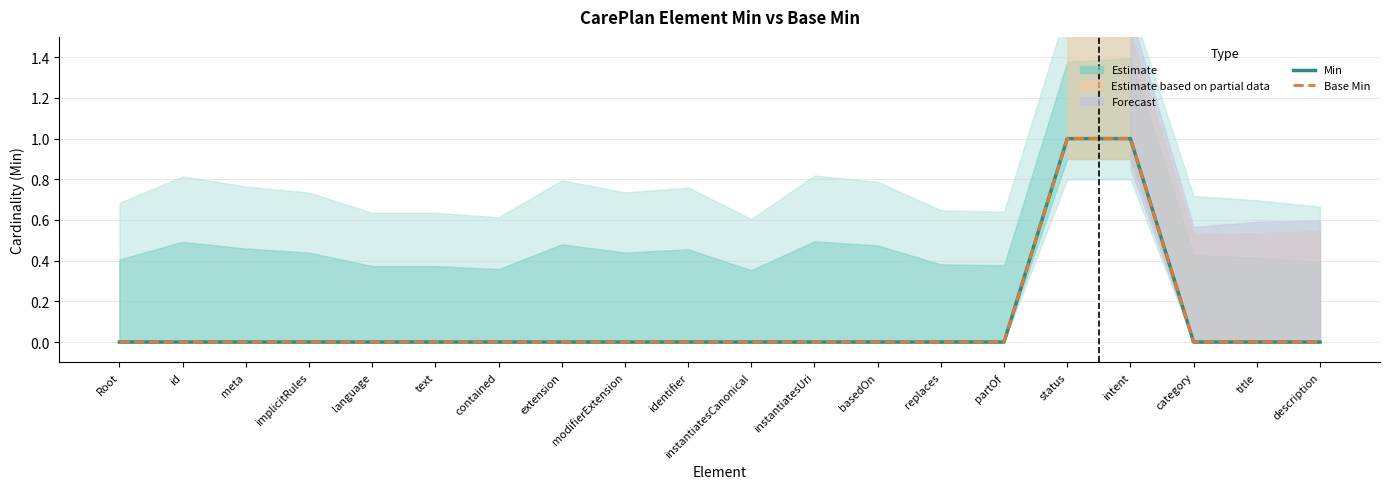

Where is Base Min nearest to the value 0?

Root